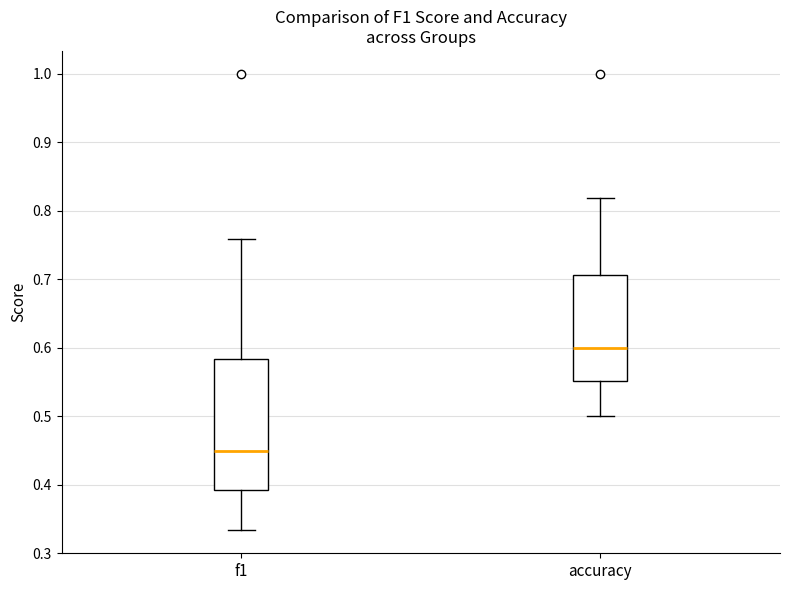

Reading left to right, read every box against the y-axis: the position of its median line, the range the box covers, and the ends of its whiskers. The values are not printed on the chart, so give them approximately, as read against the axis.

f1: median 0.45, box 0.39 to 0.58, whiskers 0.33 to 0.76
accuracy: median 0.60, box 0.55 to 0.71, whiskers 0.50 to 0.82